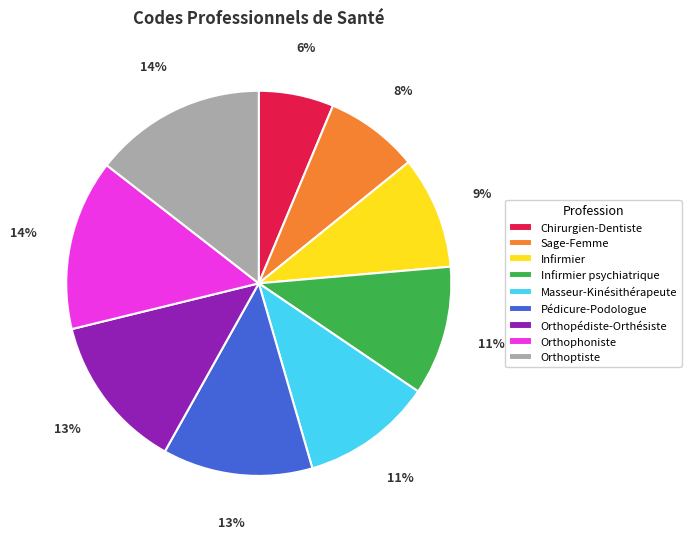

Do Infirmier and Masseur-Kinésithérapeute together represent more than half of the pie?

No